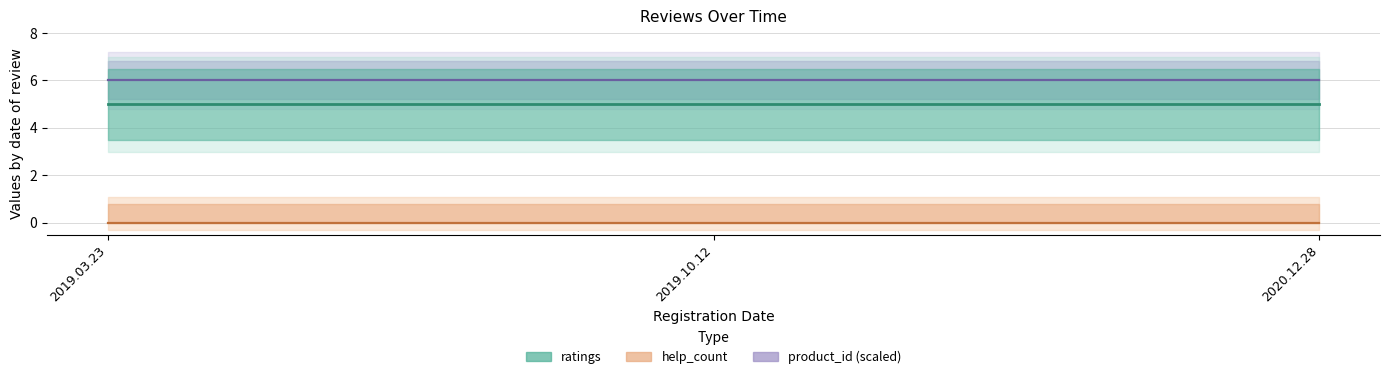

True or false: ratings has a value of 1 at 2020.12.28.

False